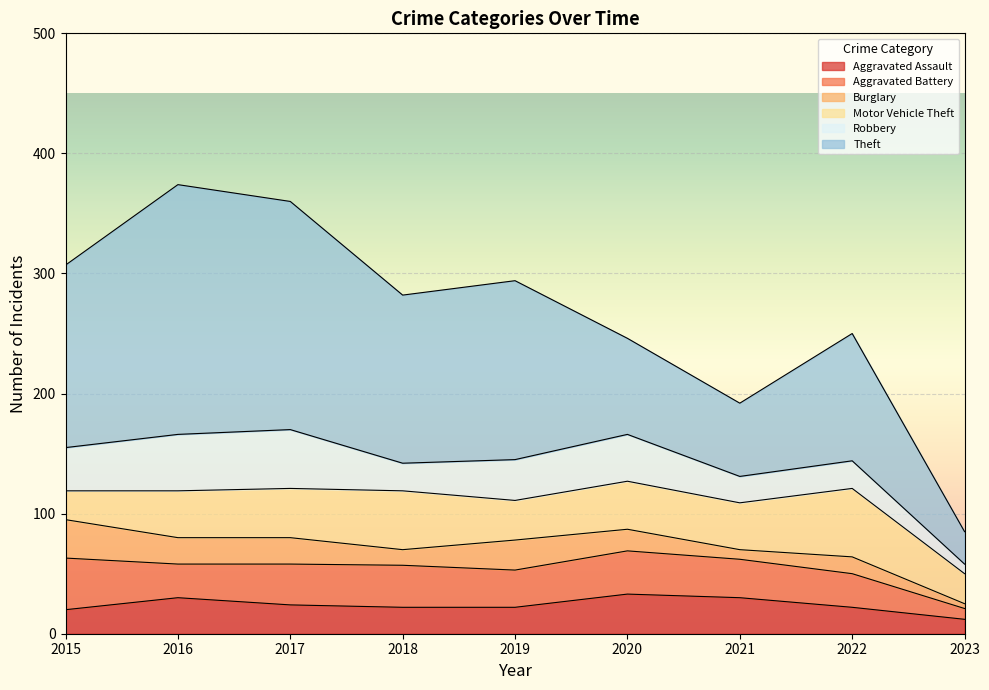

What is the difference between the Aggravated Assault values at 2017 and 2019?

2